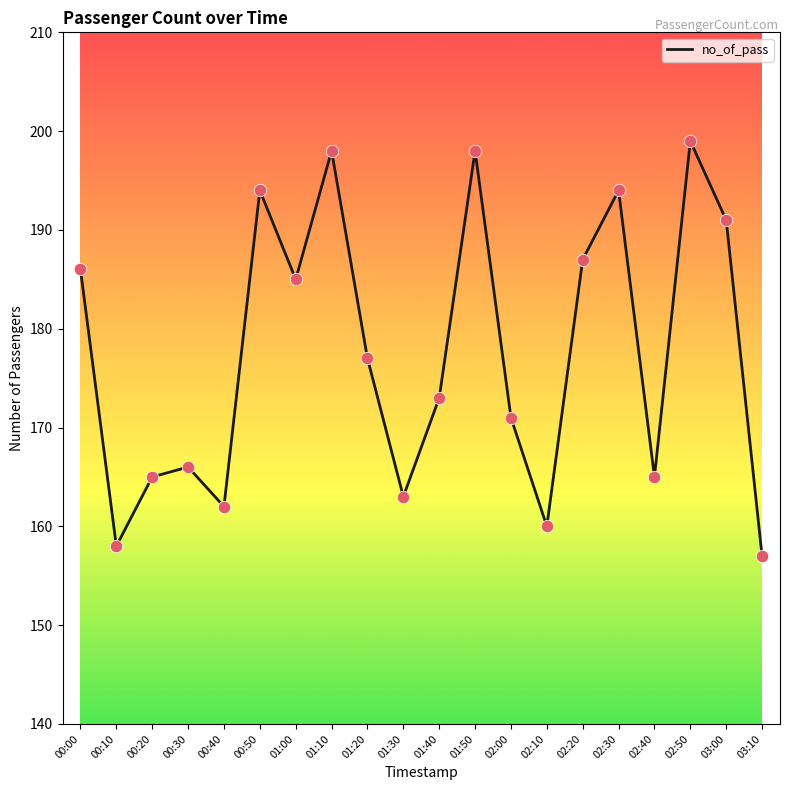

Approximately how many times larger is the value at 02:30 compared to 01:10?

1.0